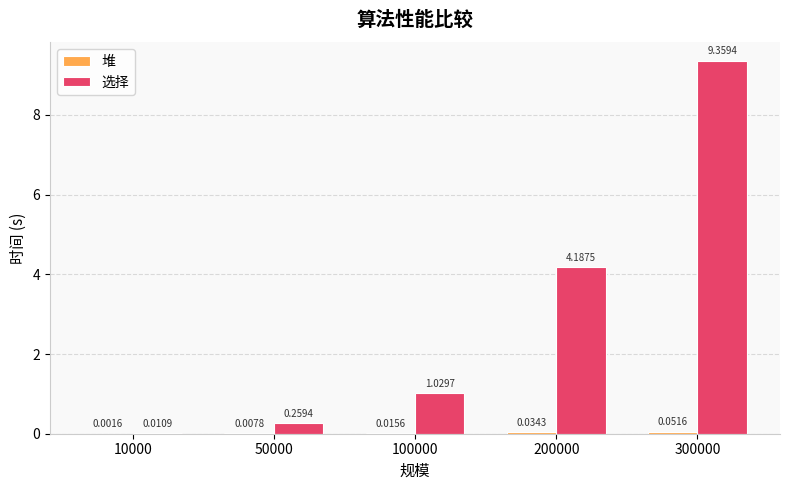

At which category is the sum across all series the highest?

300000